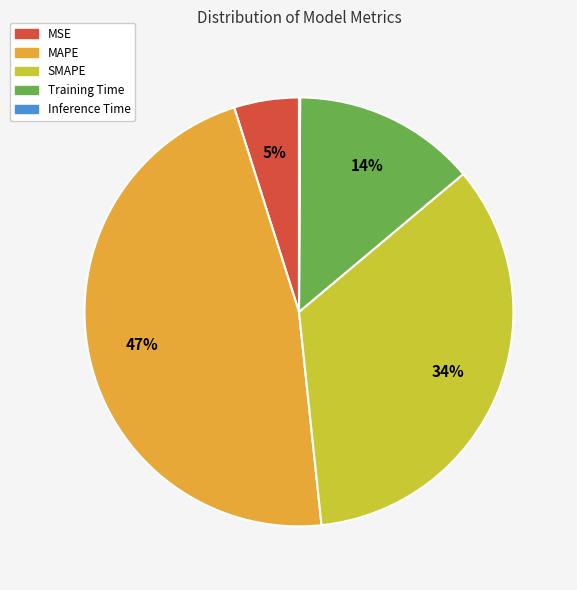

Combined, do MAPE and MSE account for over 50%?

Yes